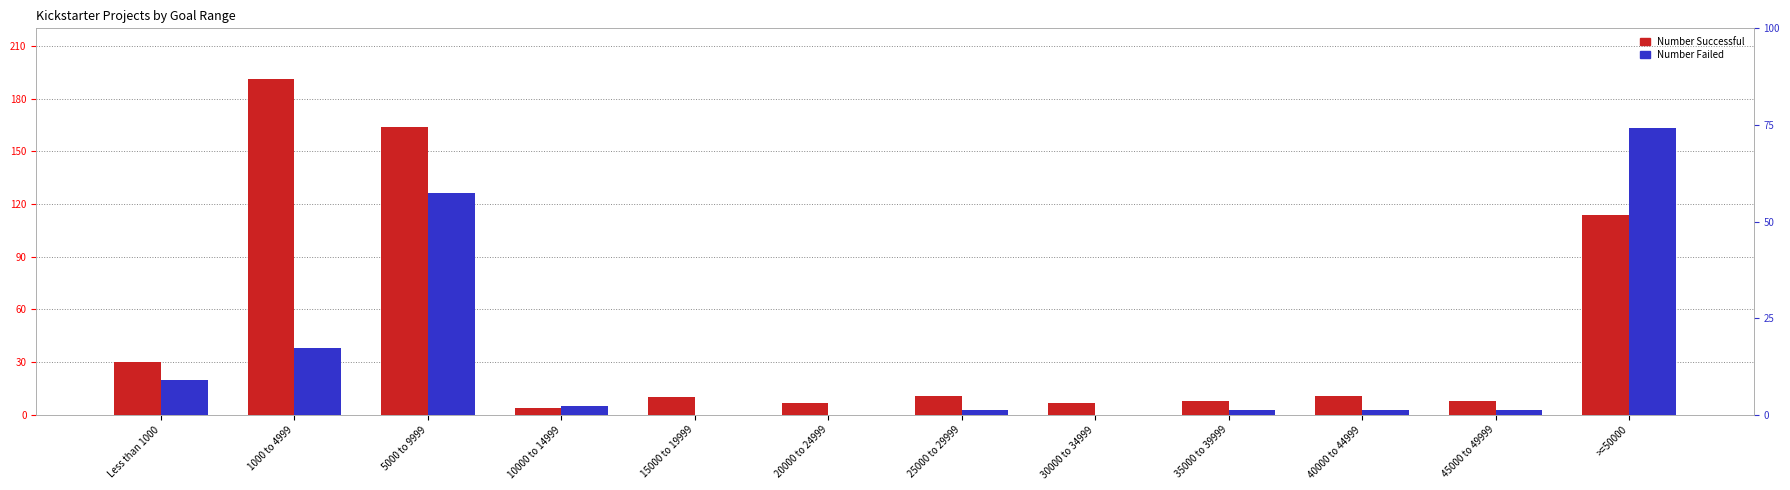

What is the difference between the second highest and minimum values in the Number Successful series?

160